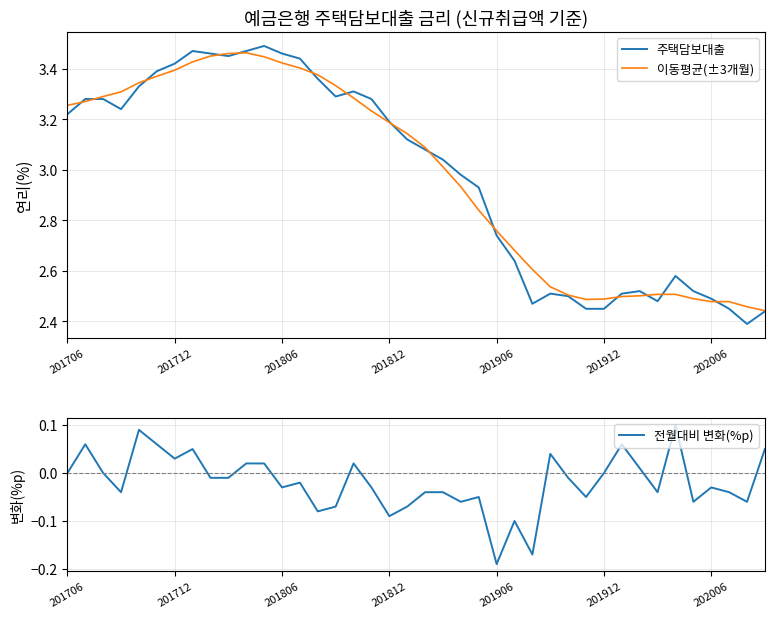

In 이동평균(±3개월), how many points are lower than both neighbors (excluding endpoints)?

1